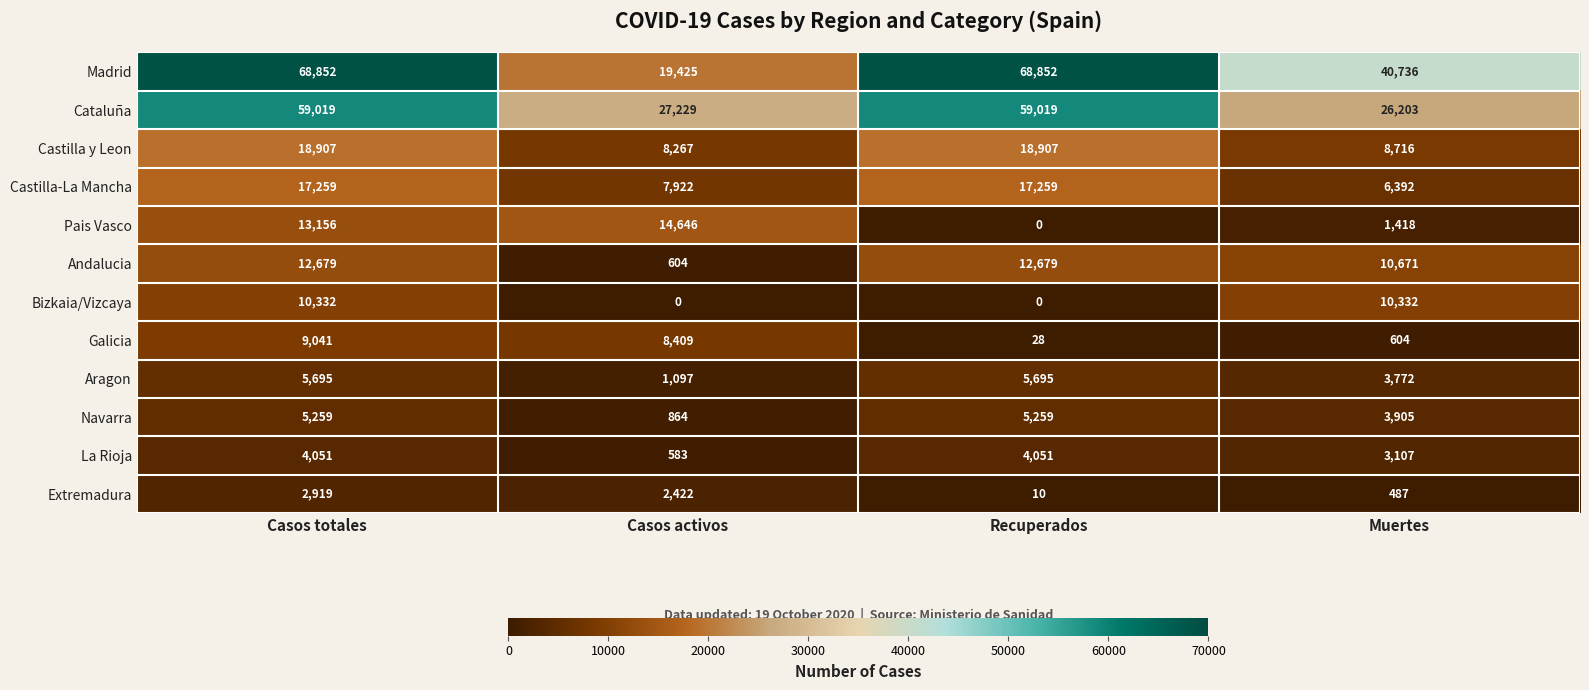

List the series in order of their peak value, lowest first.

Extremadura, La Rioja, Navarra, Aragon, Galicia, Bizkaia/Vizcaya, Andalucia, Pais Vasco, Castilla-La Mancha, Castilla y Leon, Cataluña, Madrid